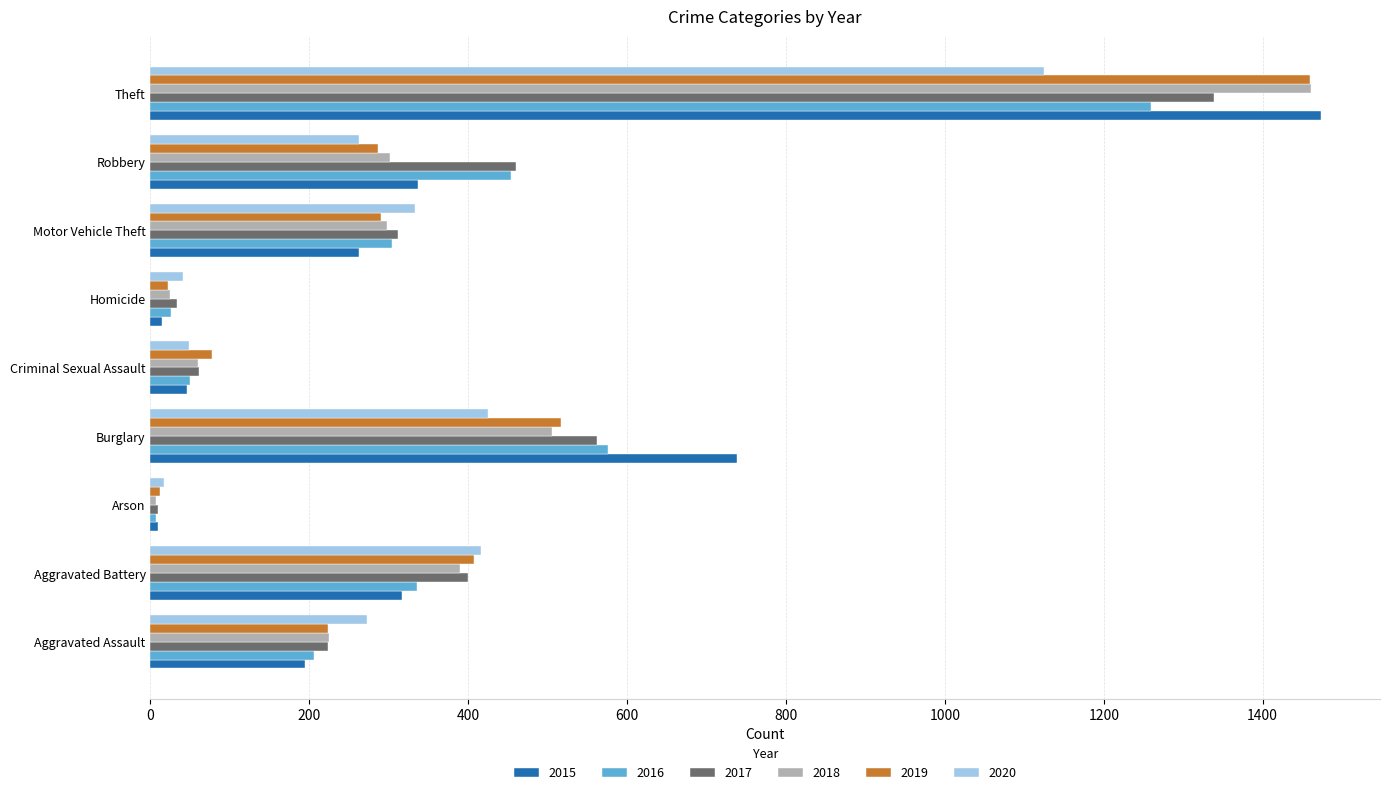

Where is 2015 nearest to the value 741?

Burglary